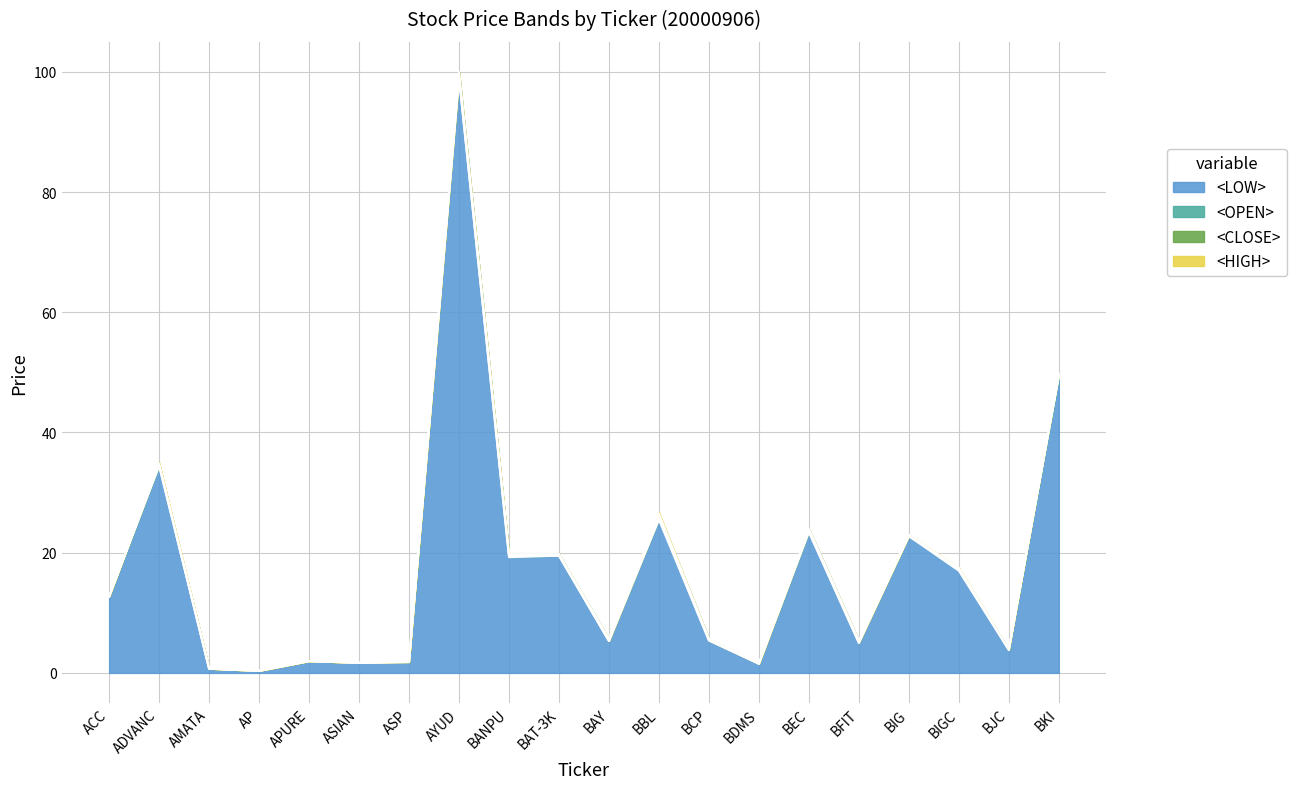

Is the value of <OPEN> at ACC greater than the value of <LOW> at BCP?

Yes